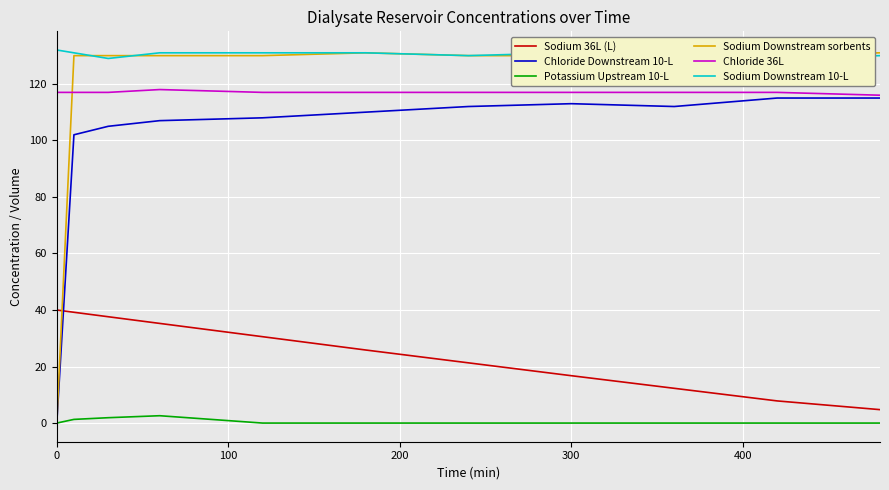

What is the average value of the Sodium Downstream 10-L series?

130.5